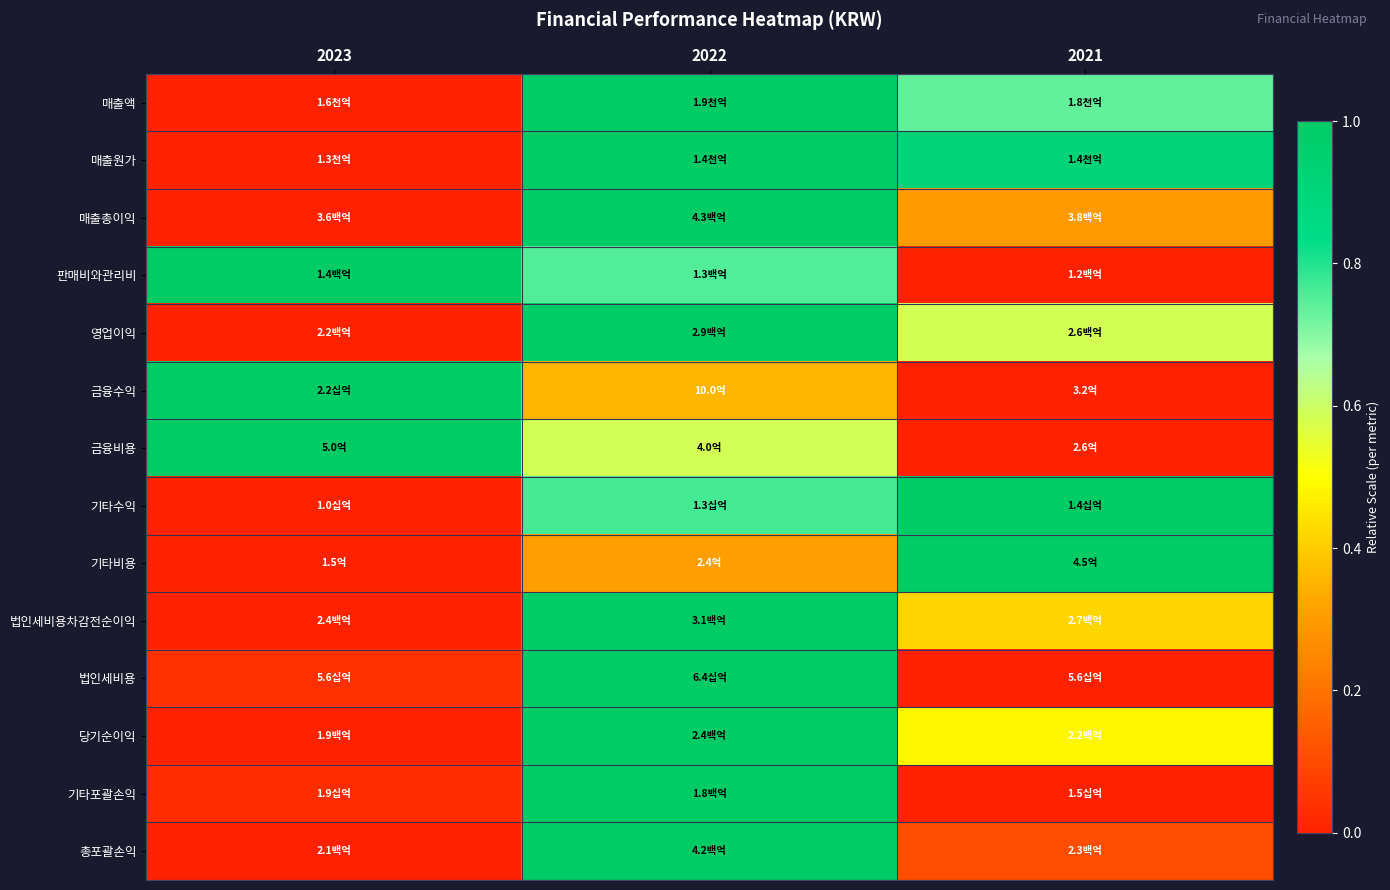

At which category is the sum across all series the highest?

2022